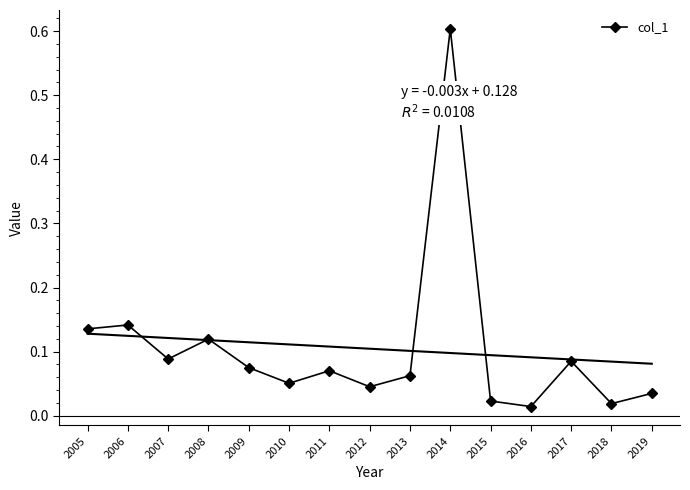

What is the value of the 4th point from the left?

0.1